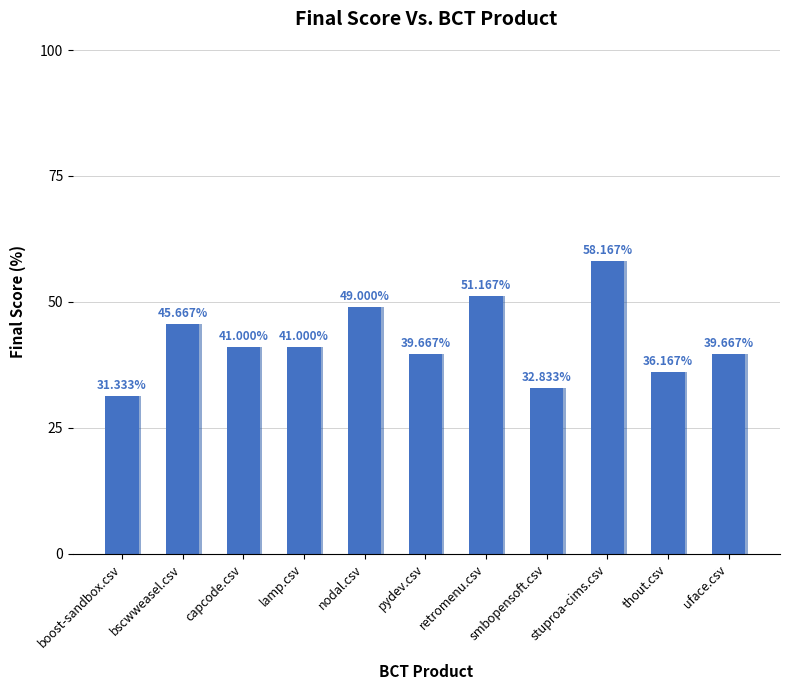

Rank the categories by value from highest to lowest.

stuproa-cims.csv, retromenu.csv, nodal.csv, bscwweasel.csv, capcode.csv, lamp.csv, pydev.csv, uface.csv, thout.csv, smbopensoft.csv, boost-sandbox.csv